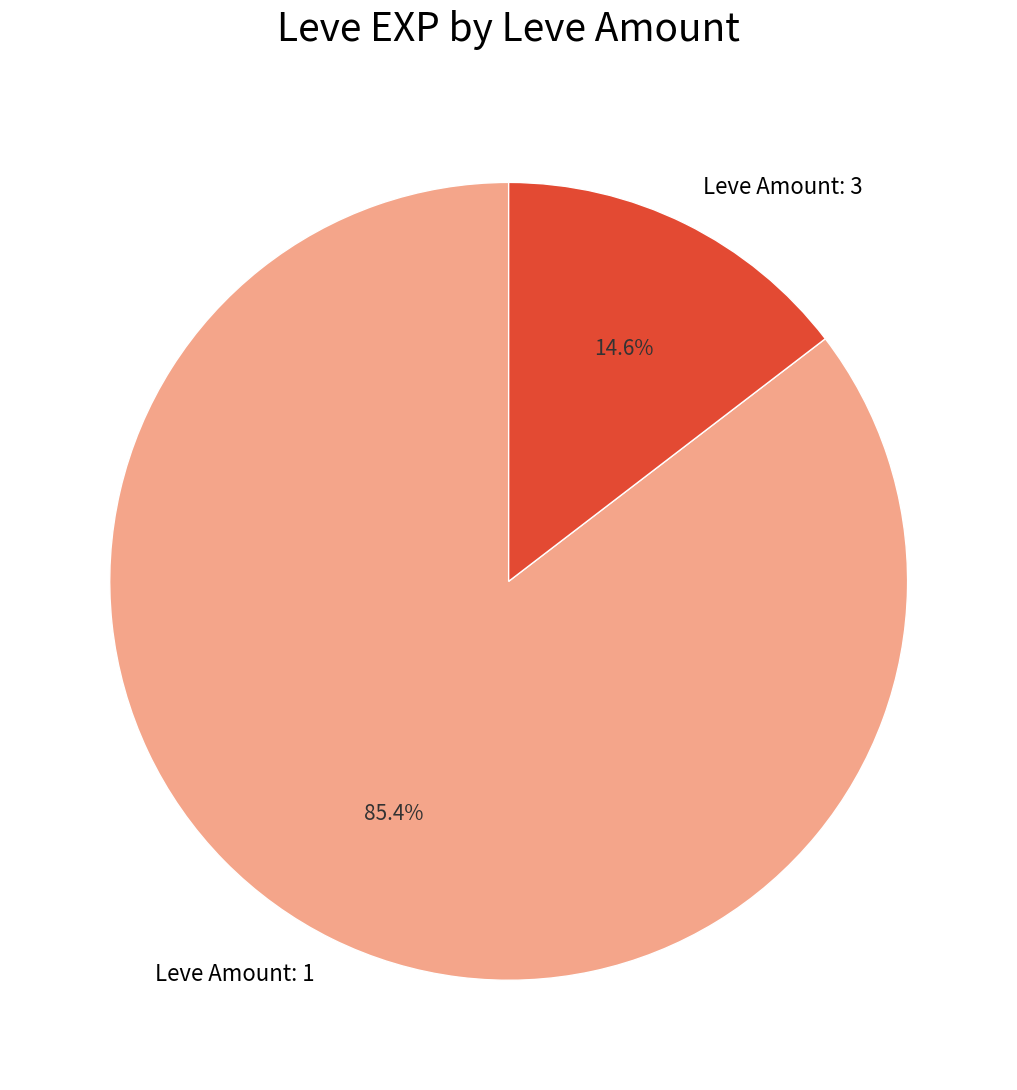

Rank the categories by value from highest to lowest.

Leve Amount: 1, Leve Amount: 3